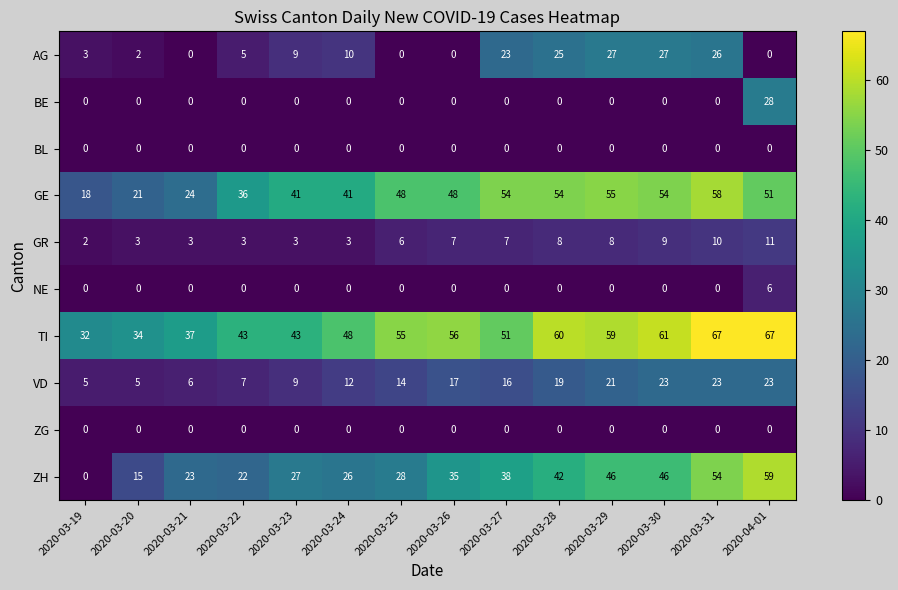

What is the difference between the maximum and minimum values in the GR series?

9